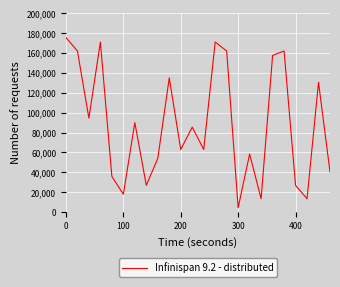

What is the greatest value displayed?

175500